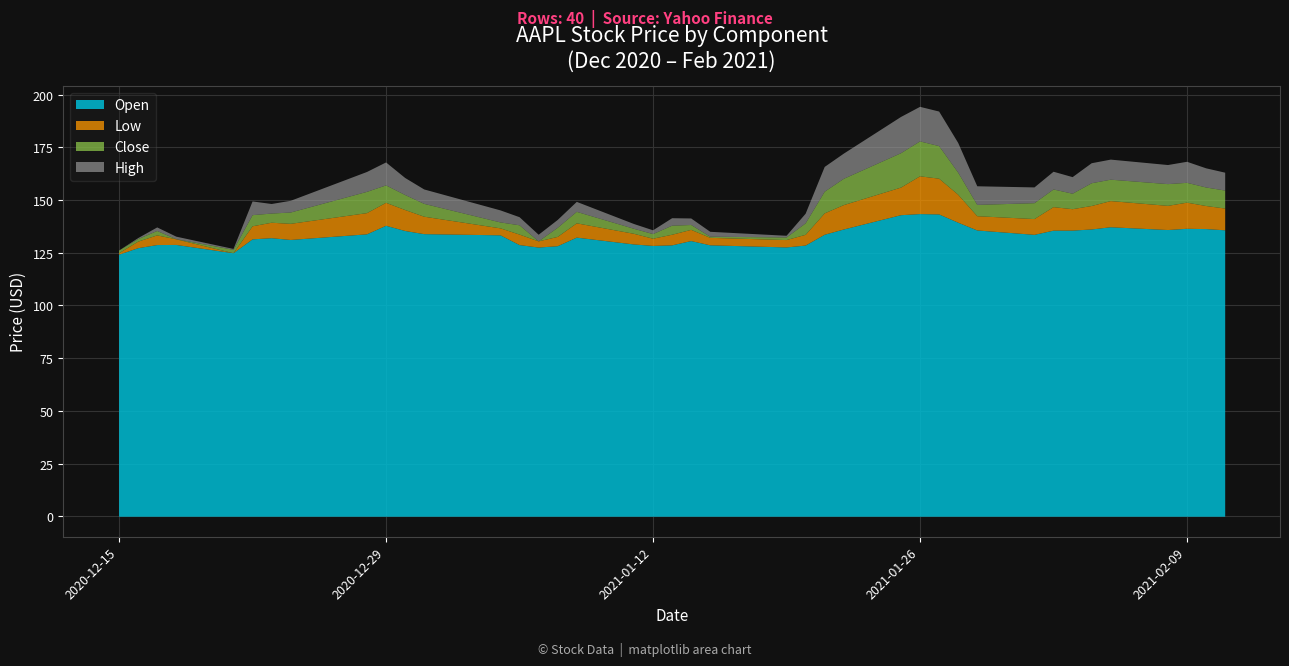

Between 2020-12-21 and 2021-01-26, which is larger?

2021-01-26